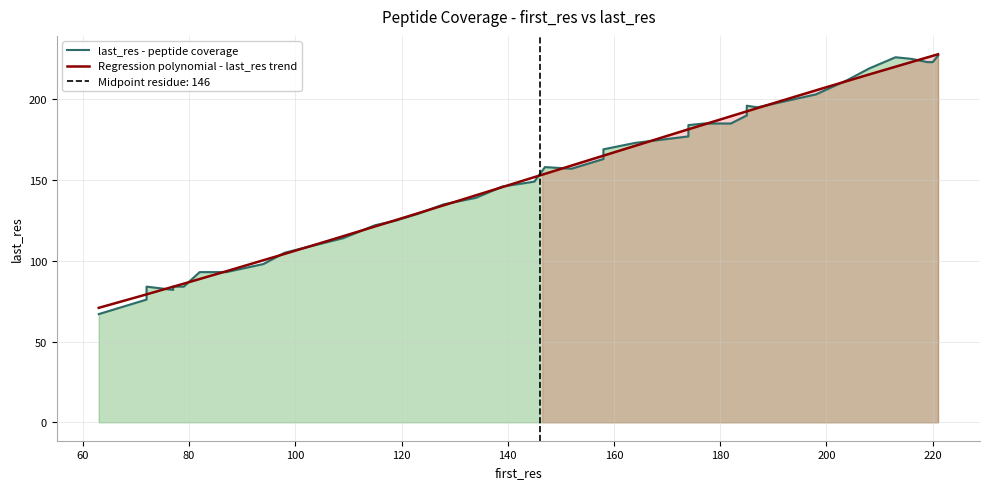

What is the maximum value for Regression polynomial - last_res trend?

227.8